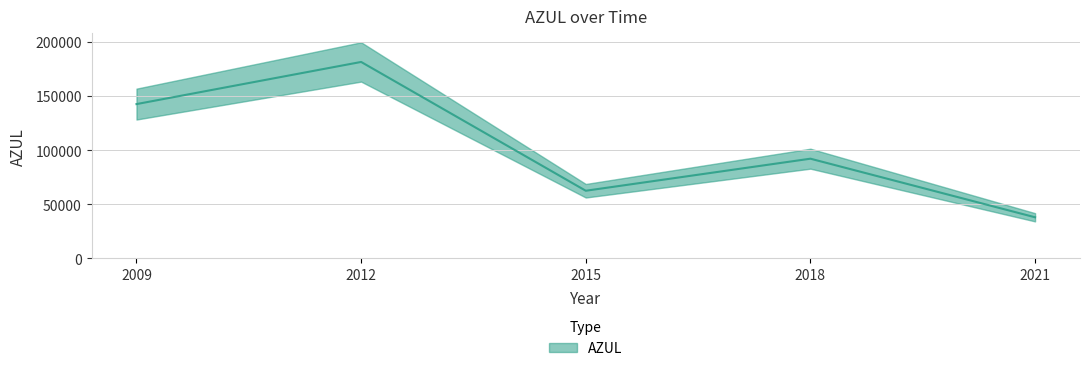

The chart shows a value of 124296 at 2018. True or false?

False